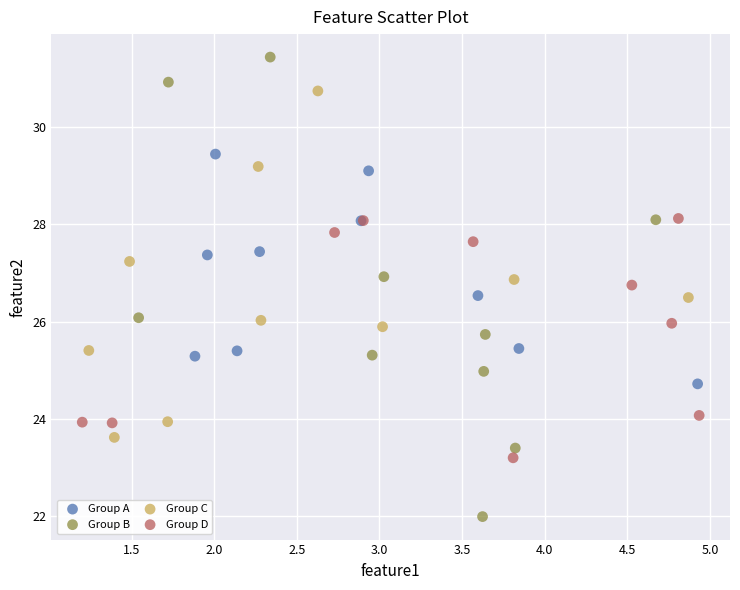

Which series contains the highest Y value?

Group B